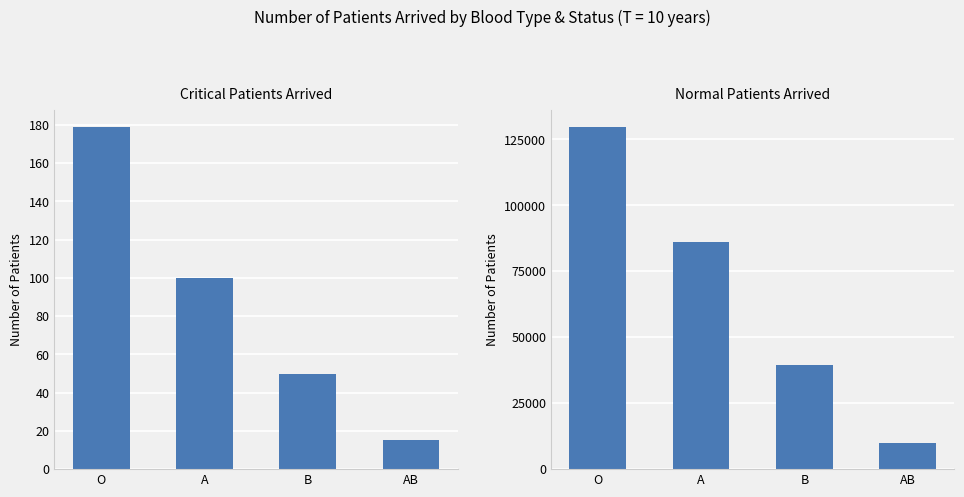

What is the difference between the second highest and minimum values in the Normal series?

76208